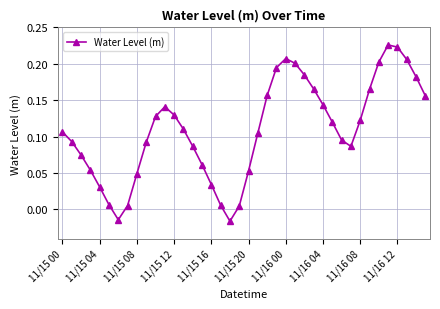

Is this an area chart (filled region under the line)?

No